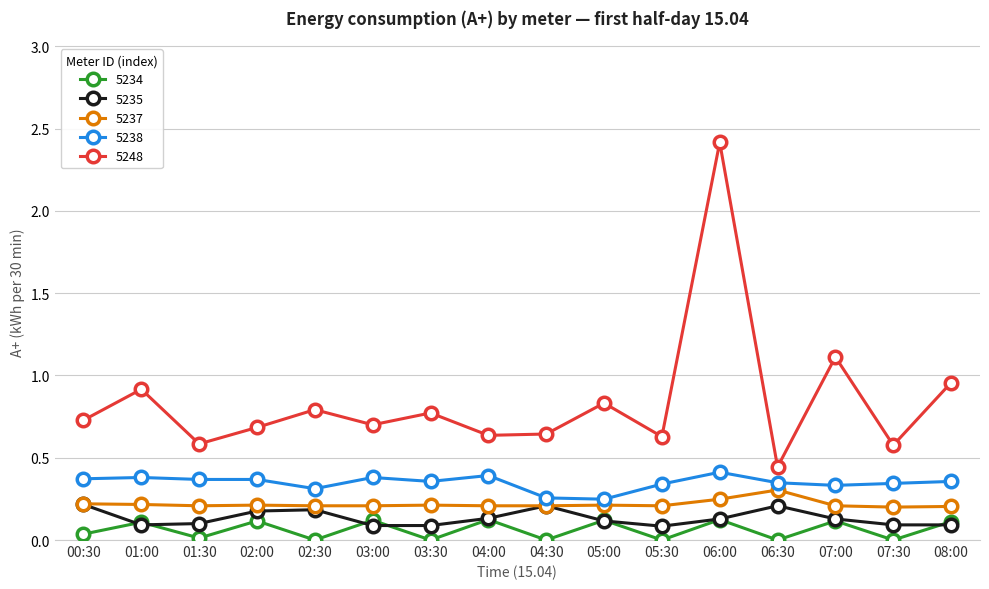

True or false: 5234 has a value of 0.0 at 02:30.

True